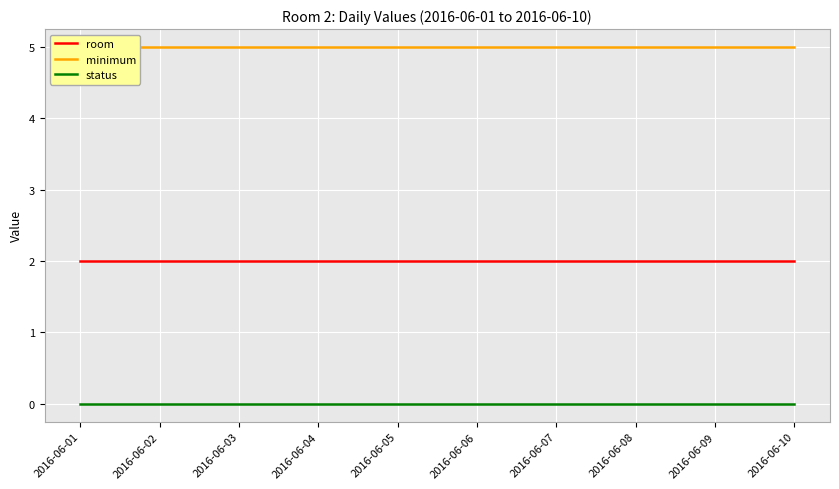

True or false: room and minimum intersect in this chart.

False